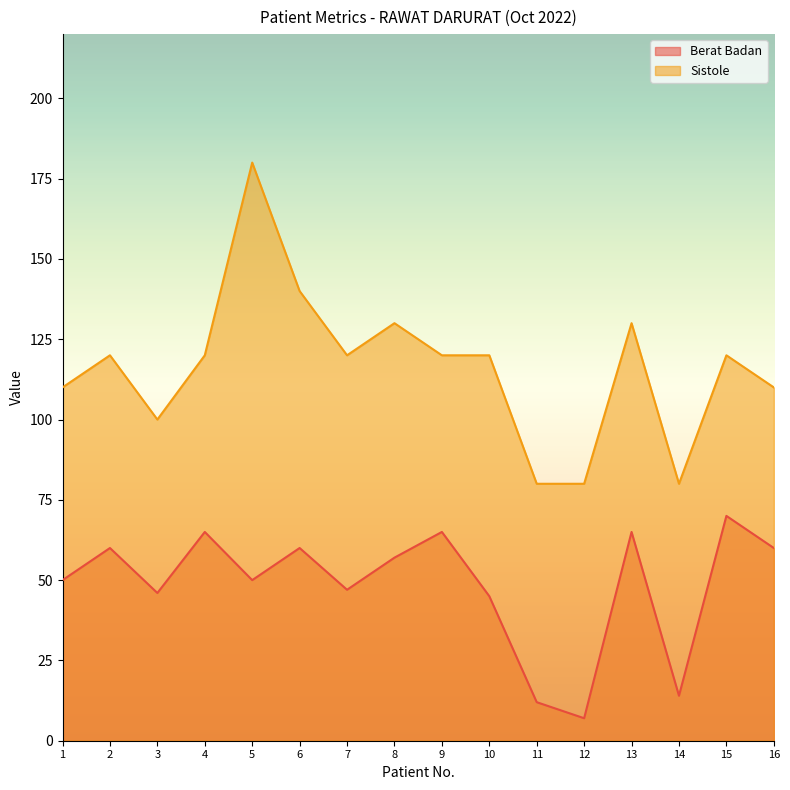

Which category has the highest value in the Sistole series?

5